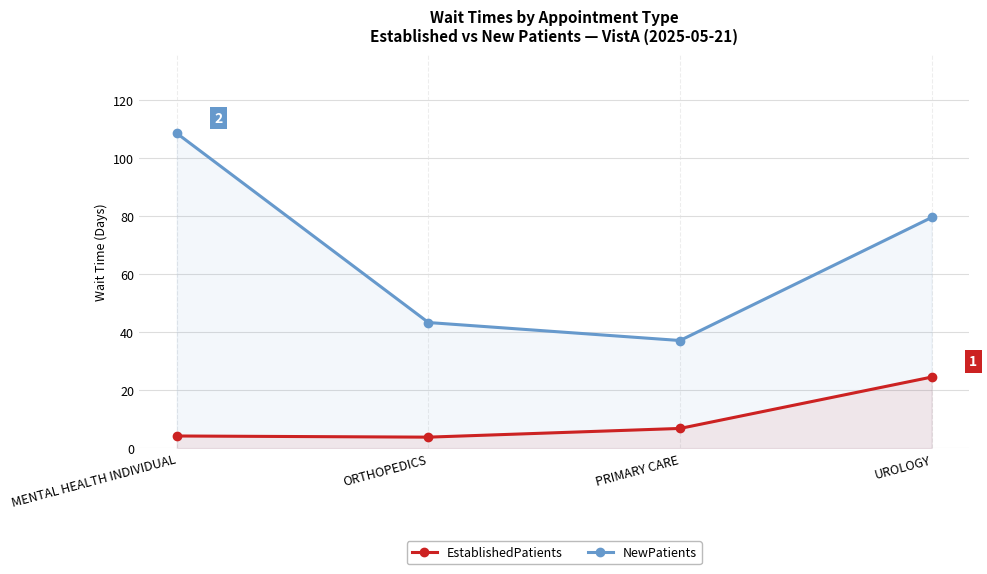

Does the chart display data point markers on the line(s)?

Yes